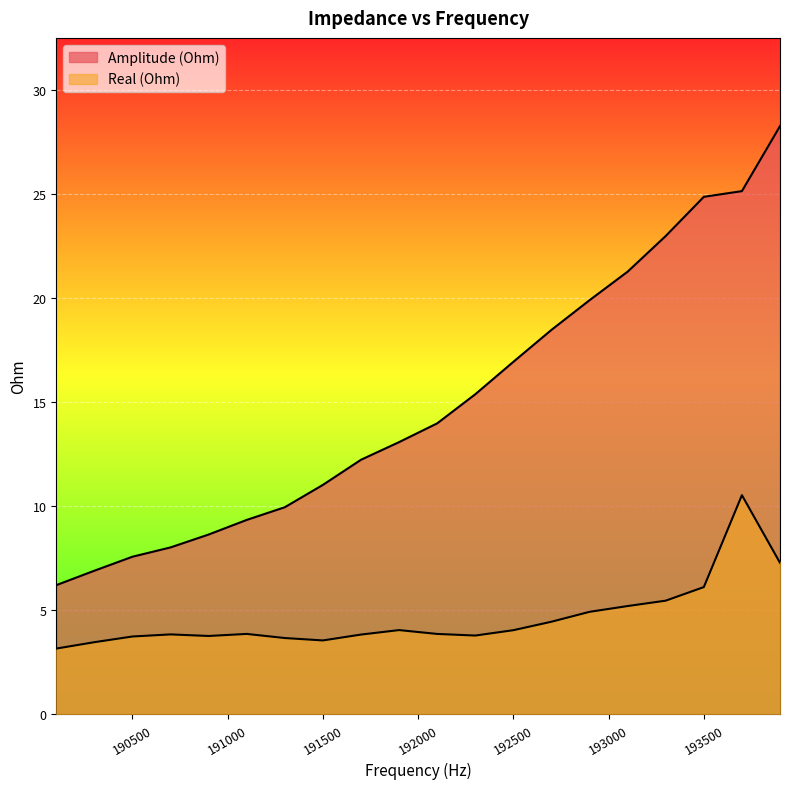

Reading left to right, what are all the values shown in this chart?

Amplitude (Ohm): 6.2	6.9	7.6	8.0	8.6	9.3	10.0	11.0	12.2	13.1	14.0	15.4	16.9	18.5	19.9	21.3	23.0	24.9	25.1	28.3
Real (Ohm): 3.2	3.5	3.7	3.8	3.8	3.9	3.7	3.6	3.8	4.0	3.9	3.8	4.0	4.4	4.9	5.2	5.5	6.1	10.5	7.3